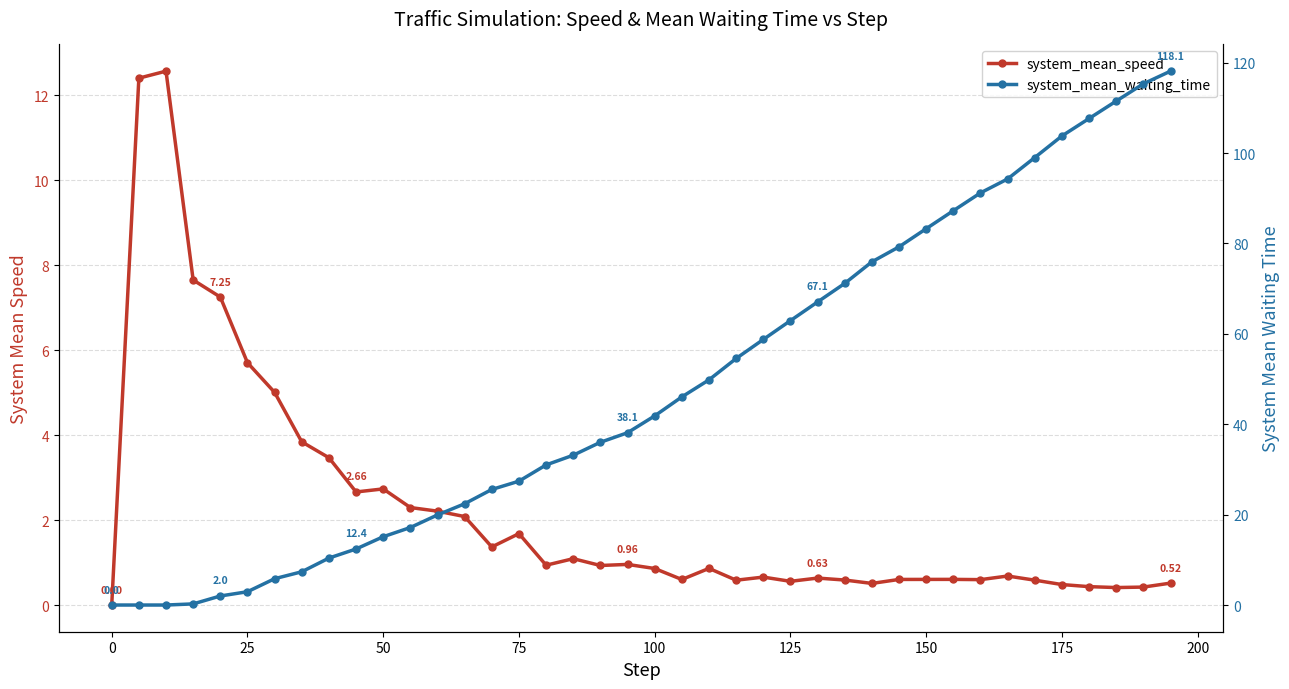

What is the sum of all system_mean_waiting_time values?

1925.8